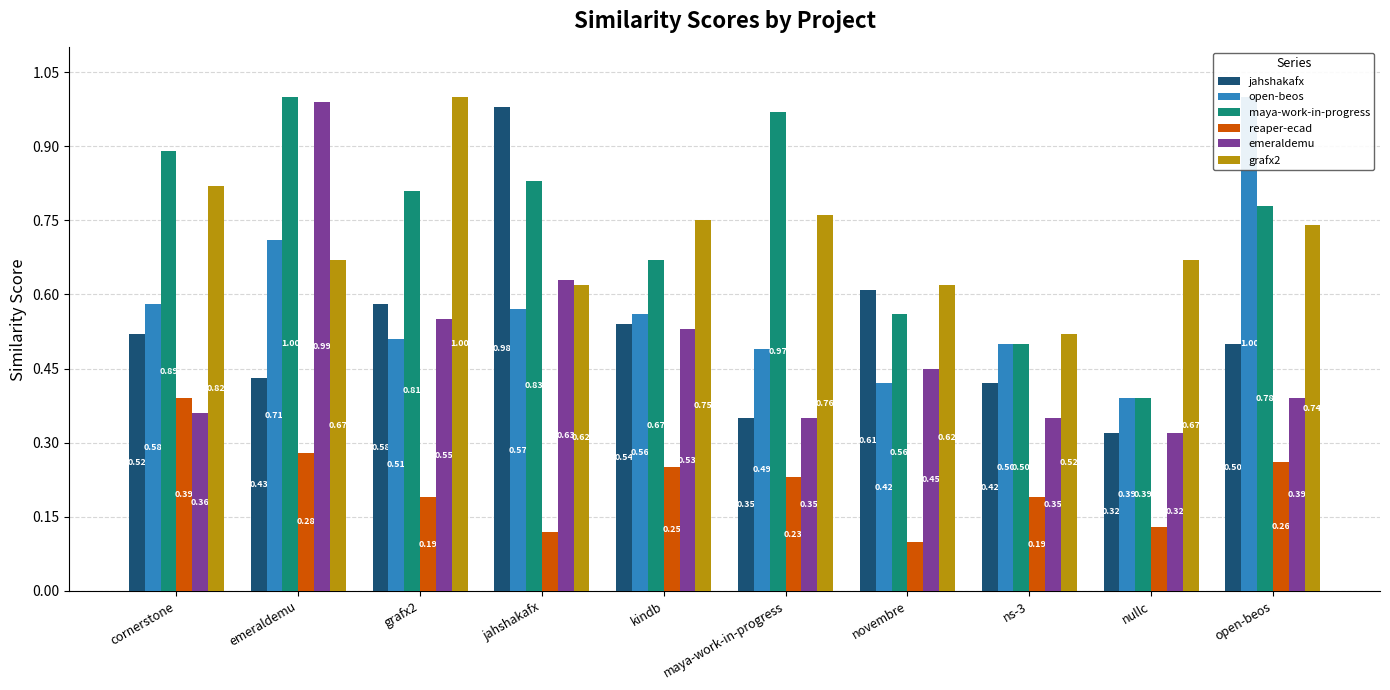

What position from the left is jahshakafx?

4